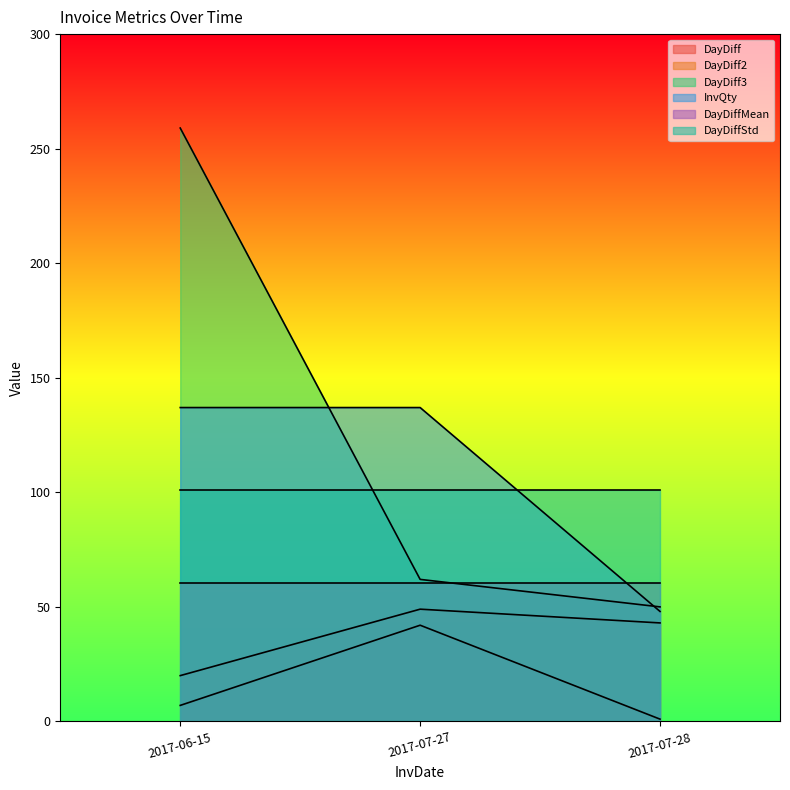

Read the DayDiffStd value at 2017-07-27.

101.1